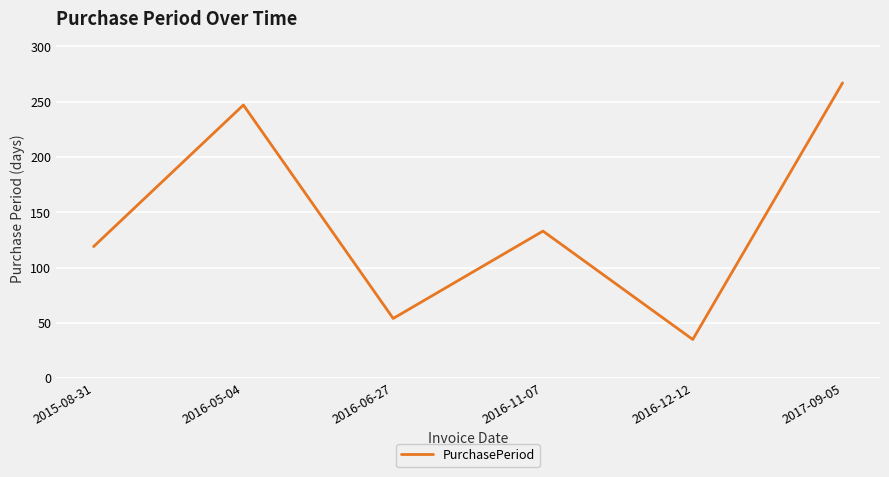

At which category does the data reach its first local peak?

2016-05-04